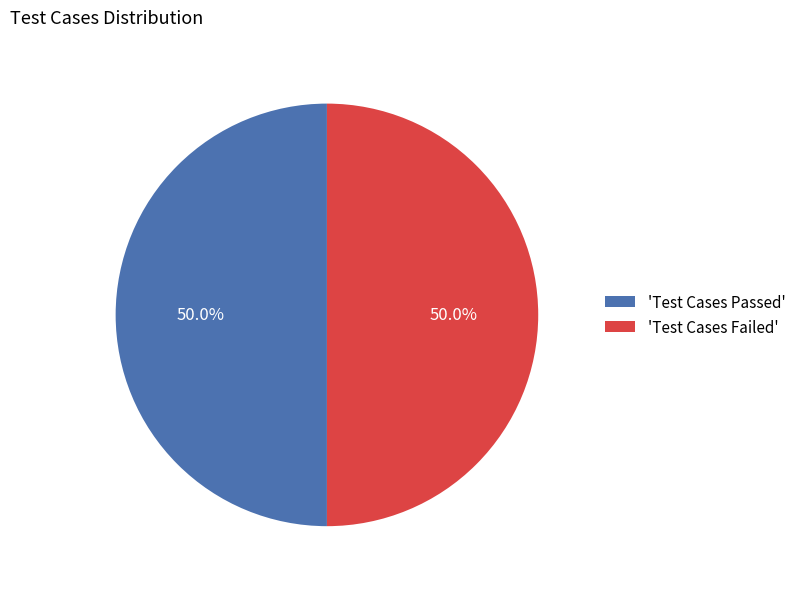

Approximately how many times larger is the value at 'Test Cases Failed' compared to 'Test Cases Passed'?

1.0